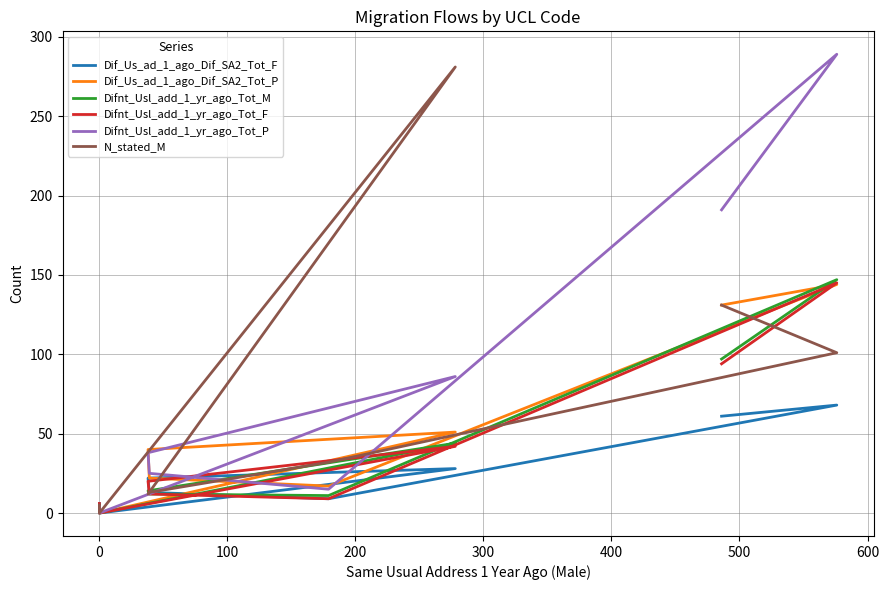

What is the label of the 6th point from the right?

100